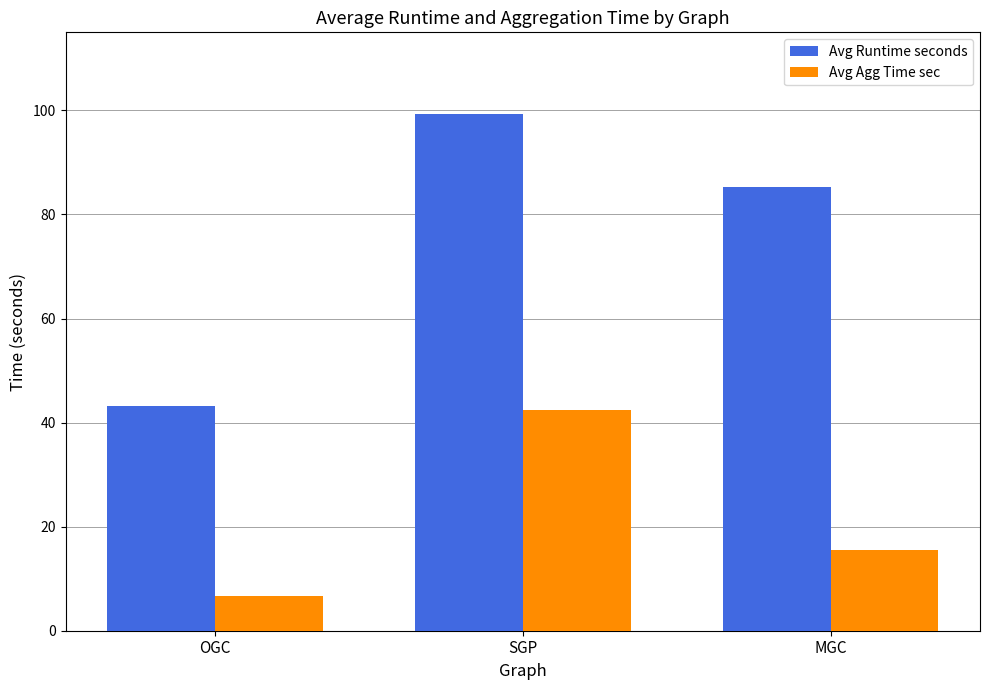

Count the number of data series in this chart.

2